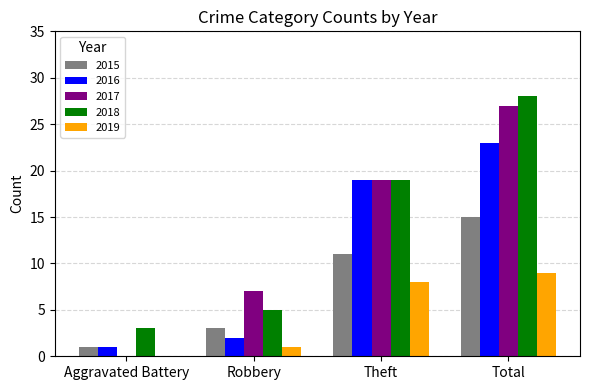

The 2017 series shows 47 at Total. True or false?

False